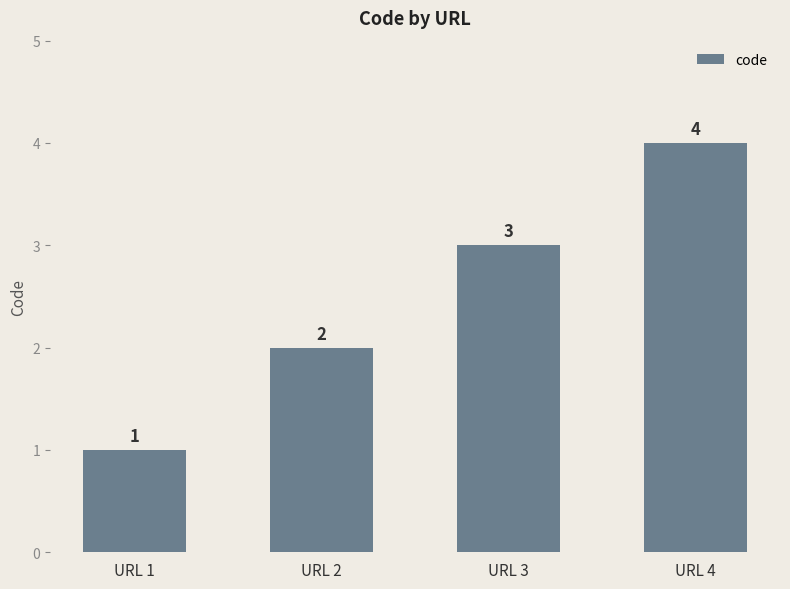

True or false: the data shows 2 at URL 2.

True